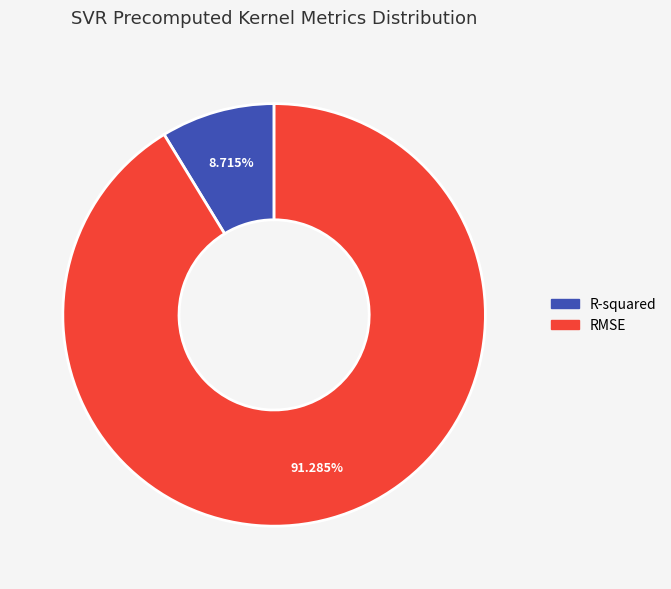

Between RMSE and R-squared, which is larger?

RMSE